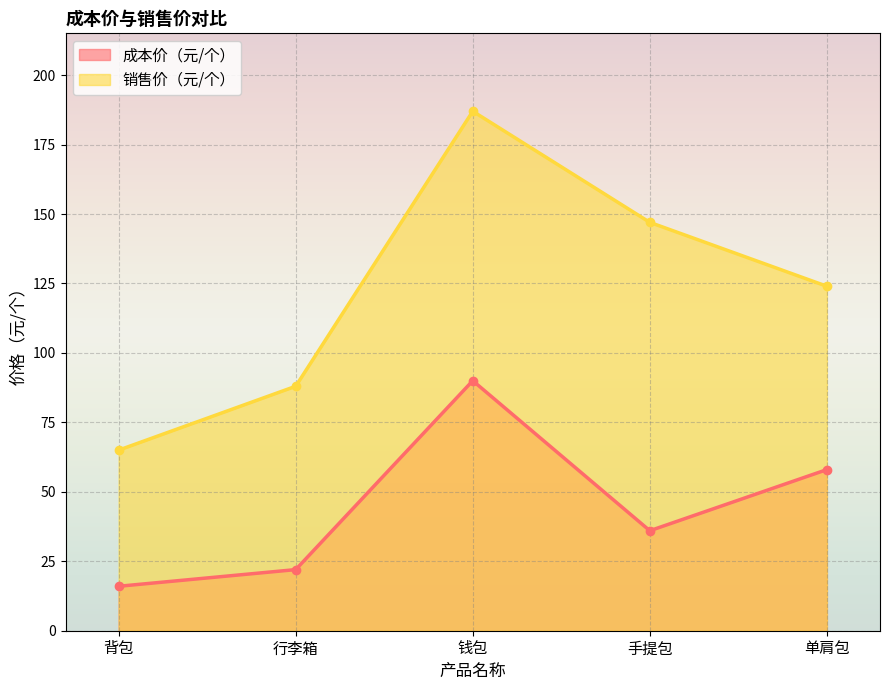

What is the greatest value displayed?

187